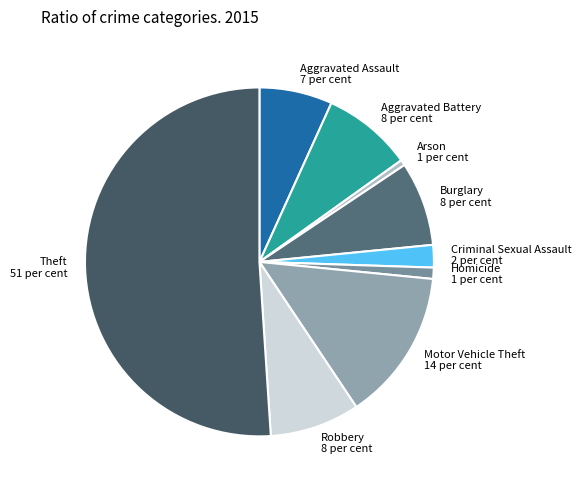

Which slice is the smallest?

Arson